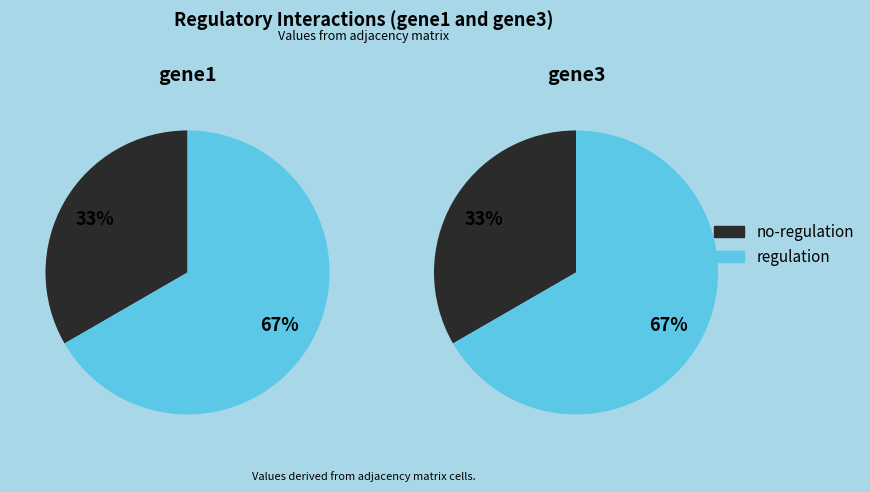

Do gene3 and gene1 together represent more than half of the pie?

Yes